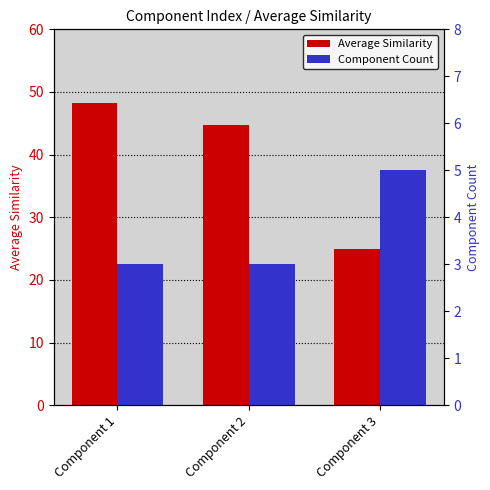

What is the value of the Average Similarity bar at the 2nd from the left?

44.7